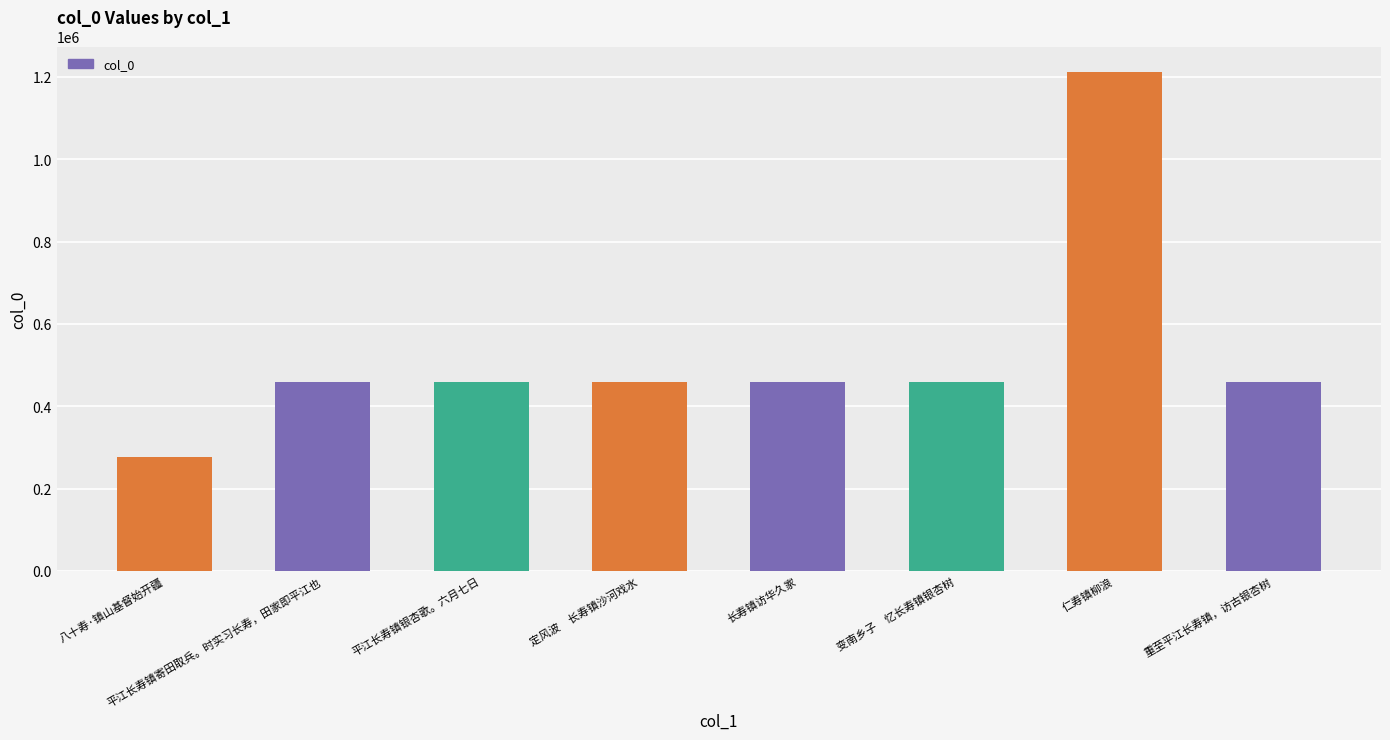

Is it true that the value at 平江长寿镇寄田取兵。时实习长寿，田家即平江也 is 212916?

False